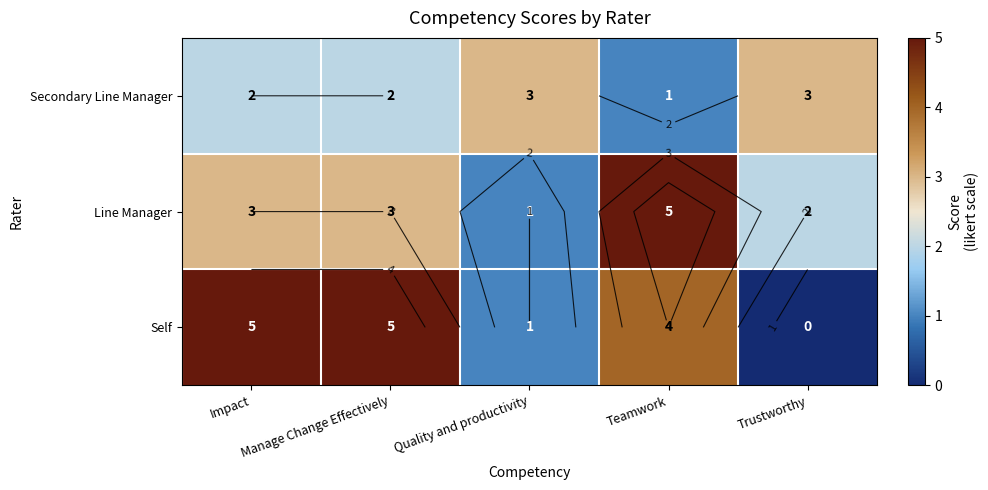

How many data points in Line Manager are above 3?

1